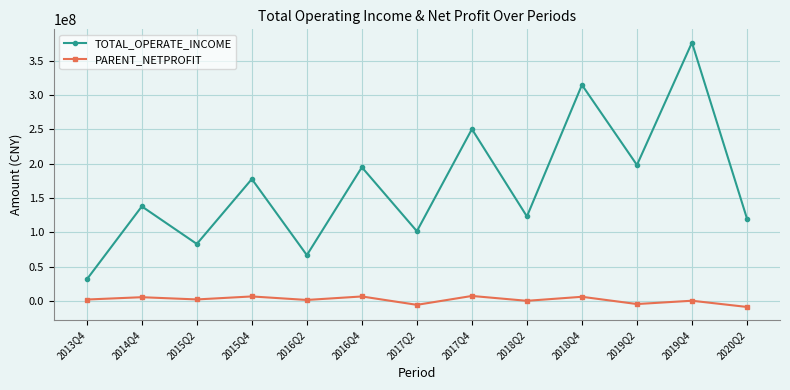

Which series has the largest range (max minus min)?

TOTAL_OPERATE_INCOME